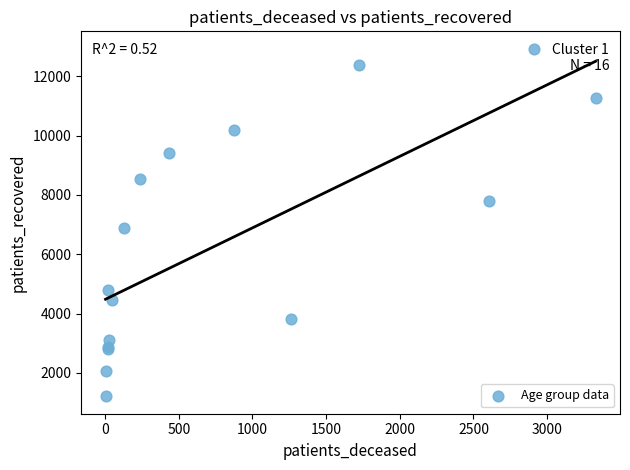

What Y value in the scatter plot is closest to 7069?

6880